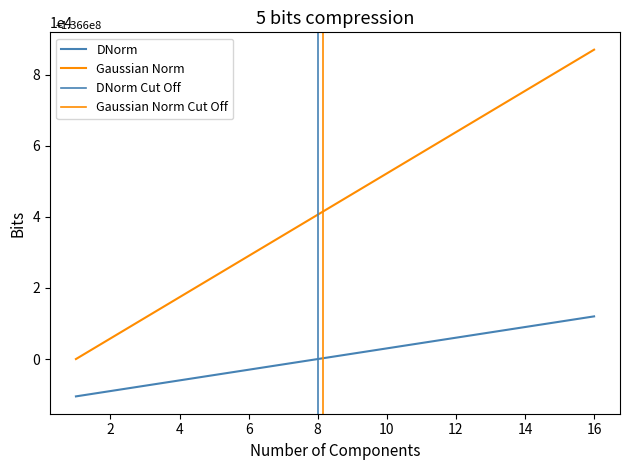

Reading left to right, what are all the values shown in this chart?

DNorm: 1=-10500	2=-9000	3=-7500	4=-6000	5=-4500	6=-3000	7=-1500	8=0	9=1500	10=3000	11=4500	12=6000	13=7500	14=9000	15=10500	16=12000
Gaussian Norm: 1=0	2=5800	3=11600	4=17400	5=23200	6=29000	7=34800	8=40600	9=46400	10=52200	11=58000	12=63800	13=69600	14=75400	15=81200	16=87000